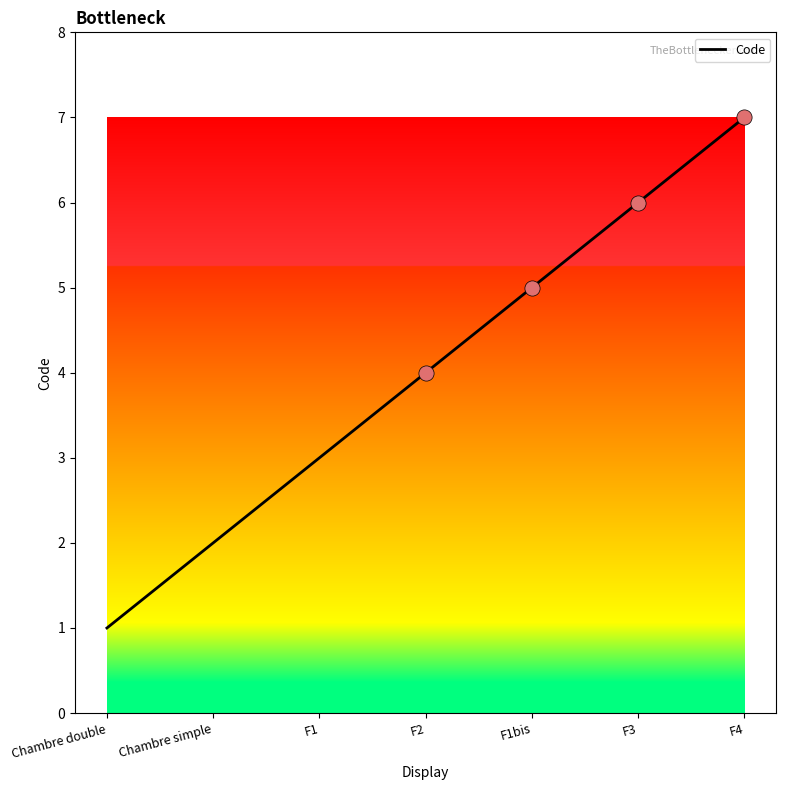

Between F3 and F1, which is larger?

F3